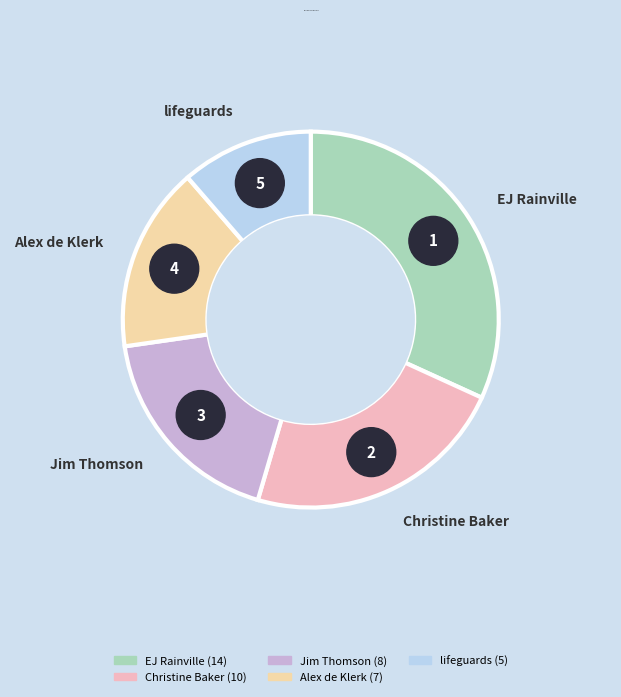

Combined, do Jim Thomson and lifeguards account for over 50%?

No